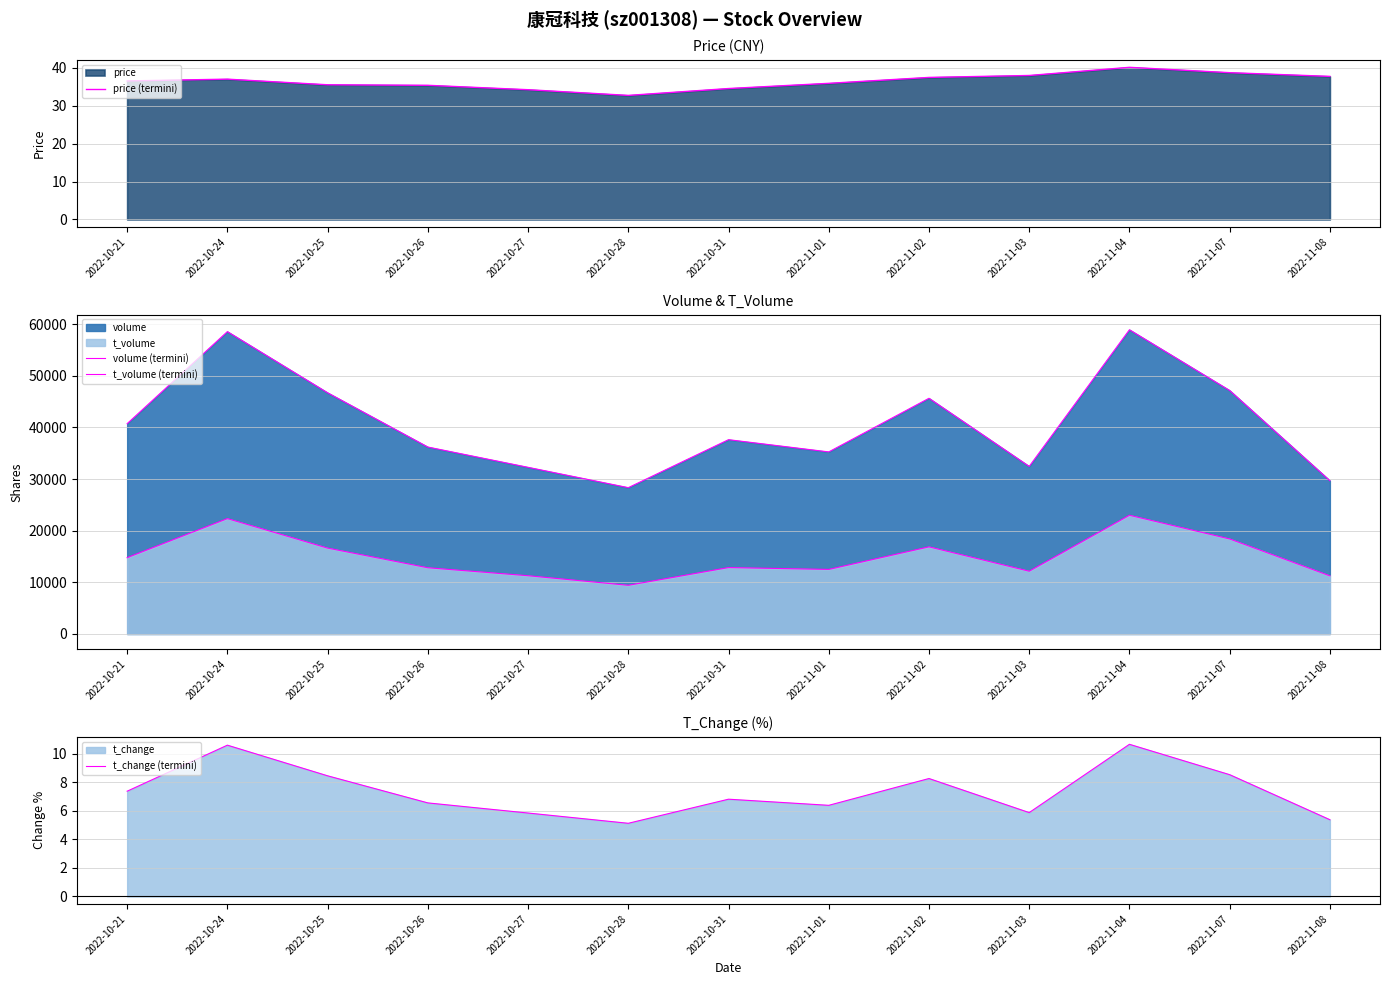

At which category does volume (termini) reach its first local valley?

2022-10-28